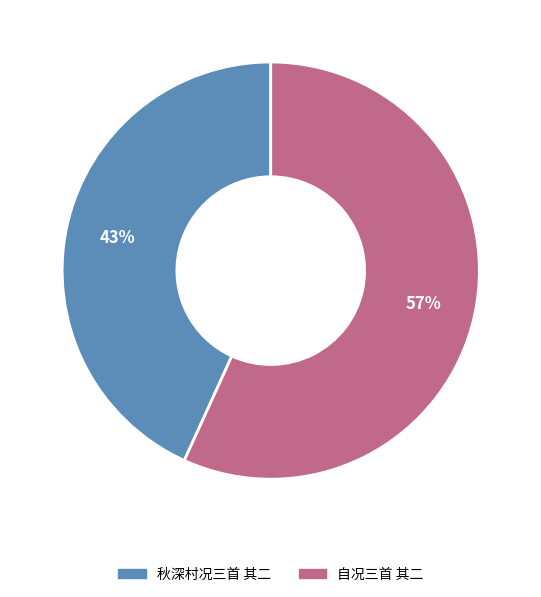

Is it true that 秋深村况三首 其二 is 55% of the pie?

False